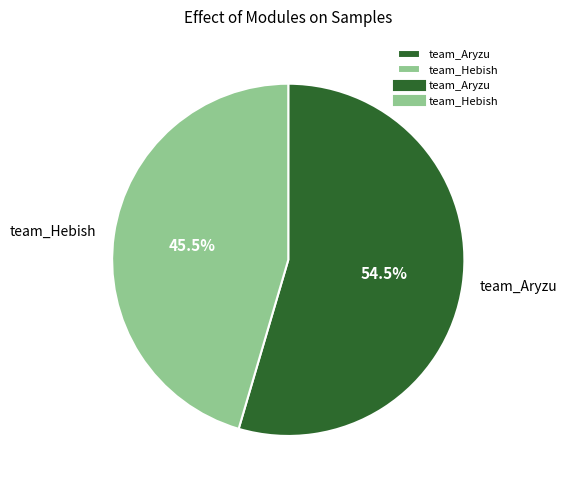

Is there a majority slice in this chart?

Yes